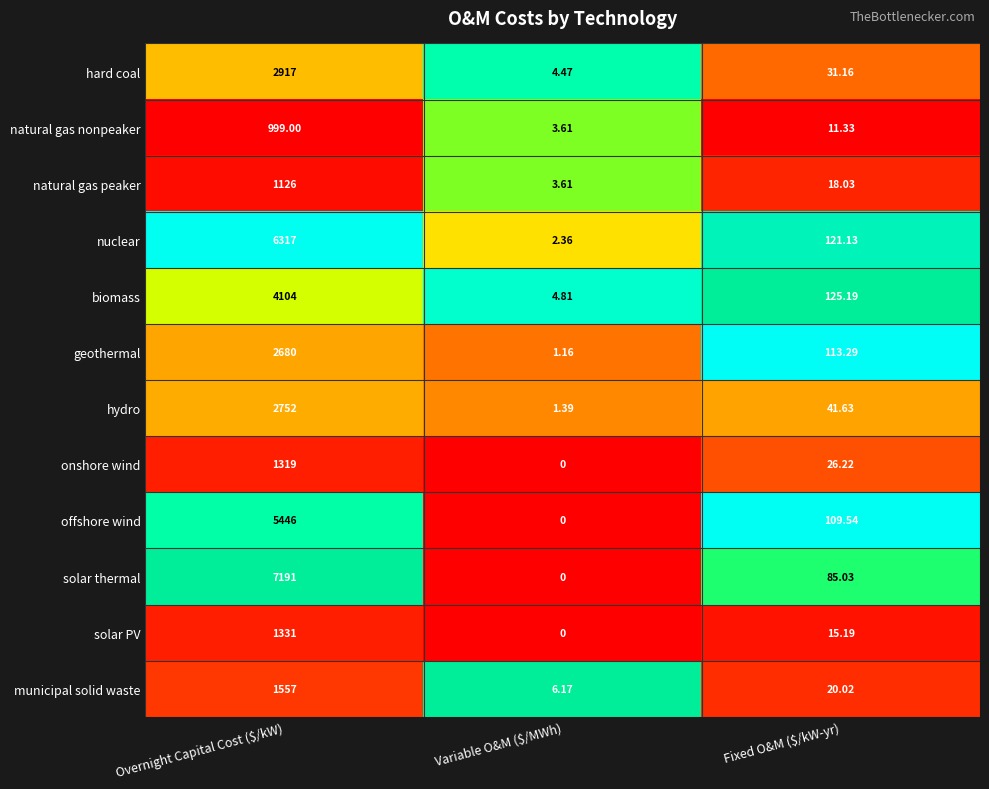

At Overnight Capital Cost ($/kW), list the series in order from smallest to largest.

natural gas nonpeaker, natural gas peaker, onshore wind, solar PV, municipal solid waste, geothermal, hydro, hard coal, biomass, offshore wind, nuclear, solar thermal